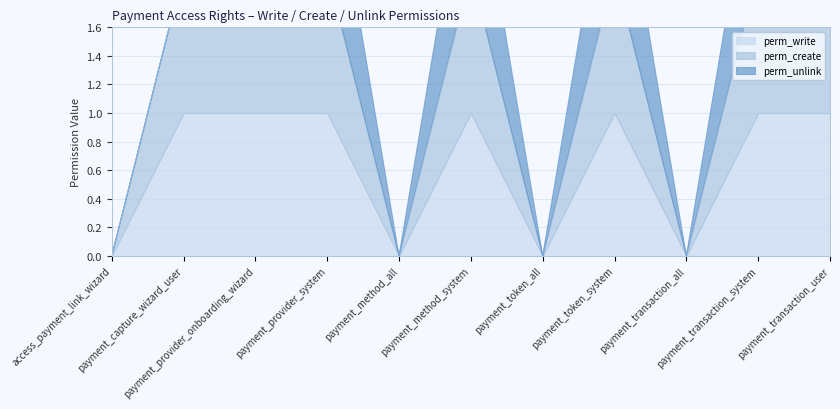

What is the difference between the second highest and minimum values in the perm_unlink series?

1